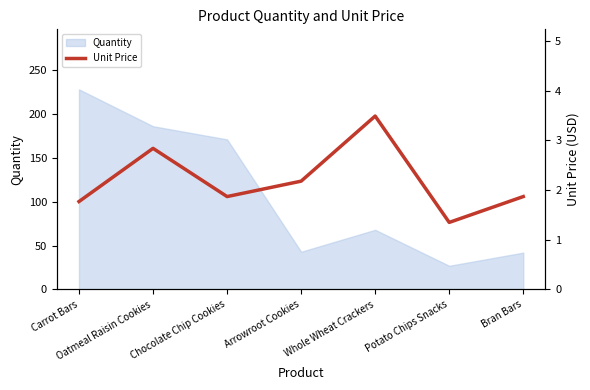

Where is Quantity nearest to the value 127?

Chocolate Chip Cookies